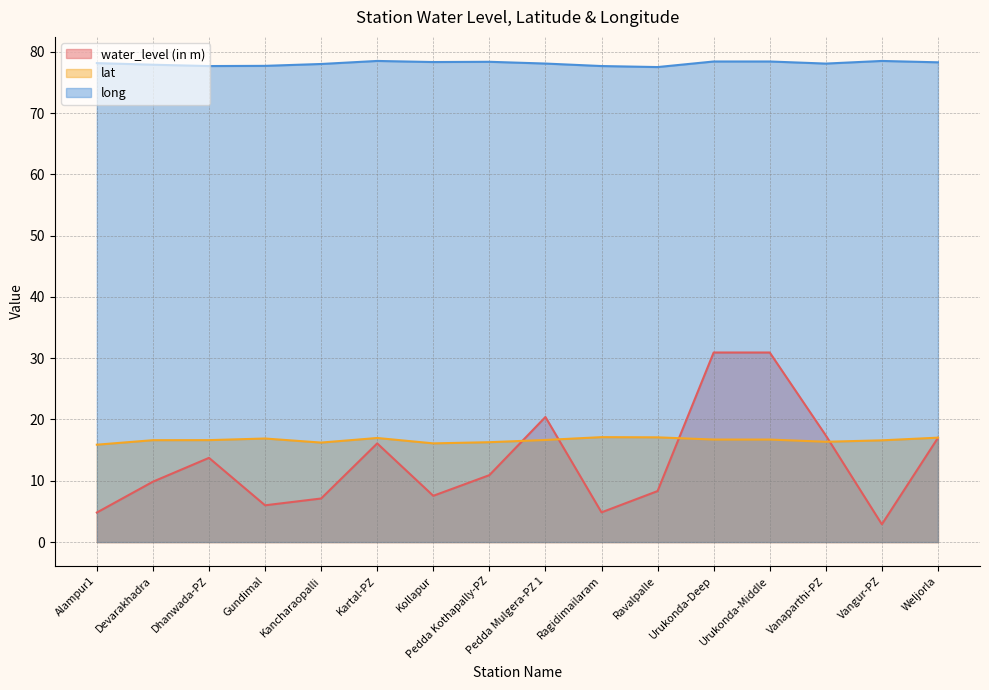

At which category does lat reach its first local valley?

Kancharaopalli